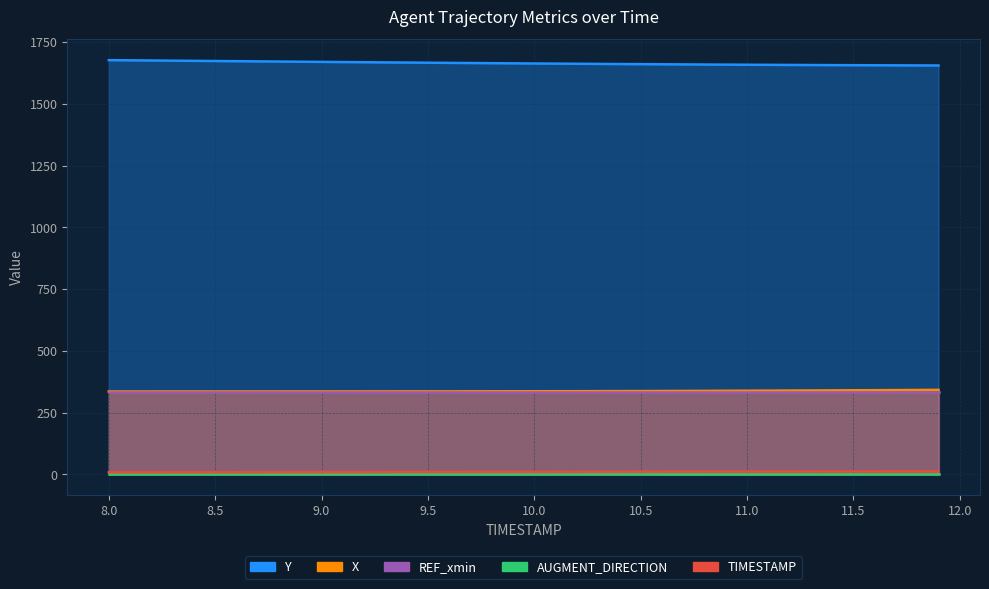

True or false: TIMESTAMP and X cross at least once.

False